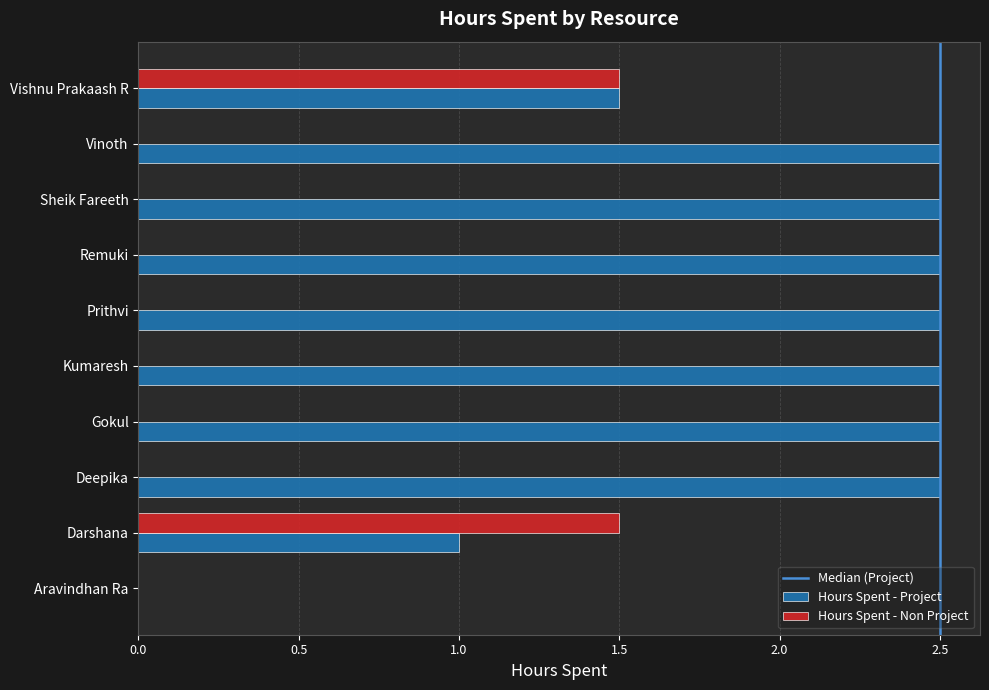

The Hours Spent - Non Project series shows 0.0 at Sheik Fareeth. True or false?

True